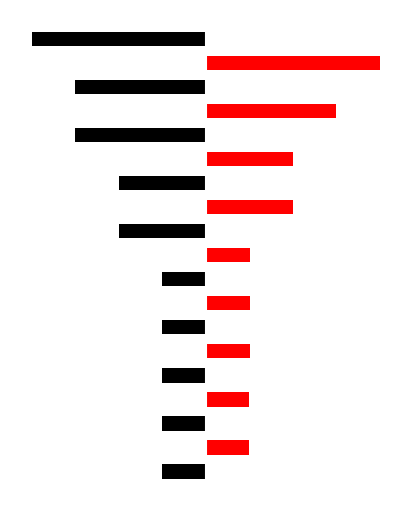

List the series in order of their overall mean, lowest first.

black_series, red_series